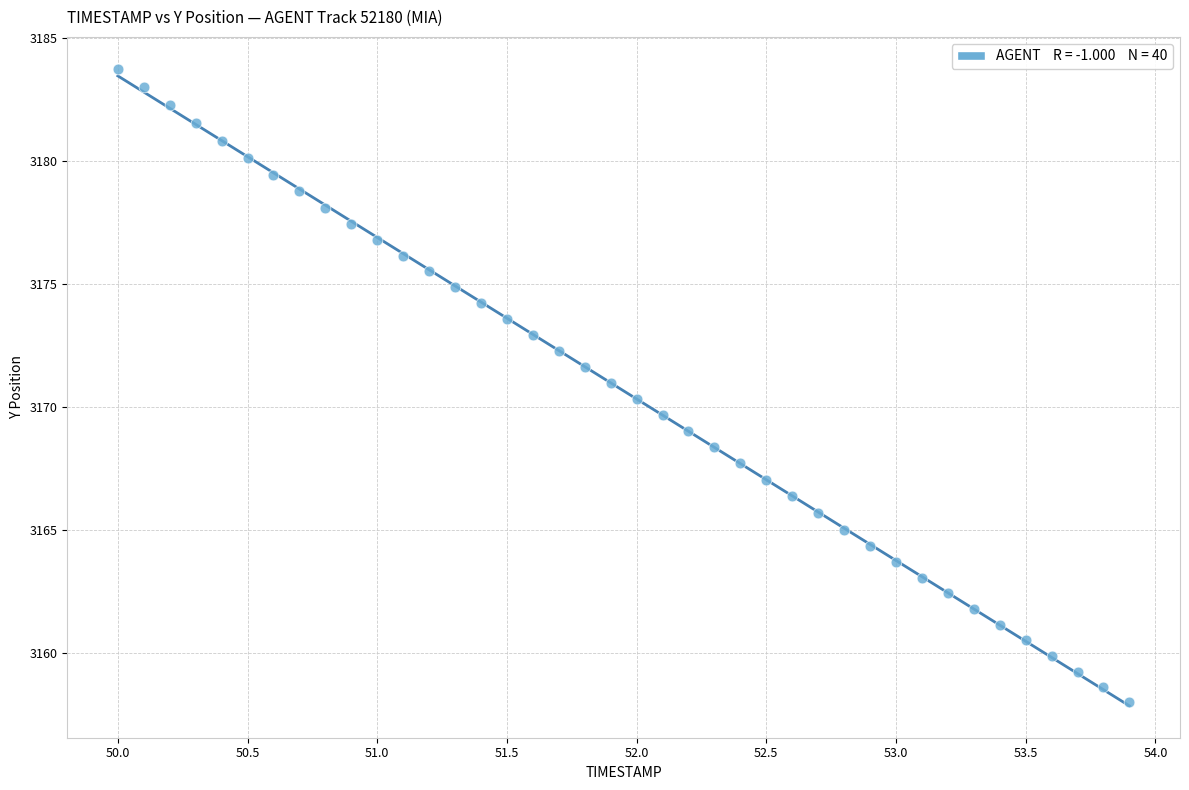

What is the range of X values (max minus min)?

3.9